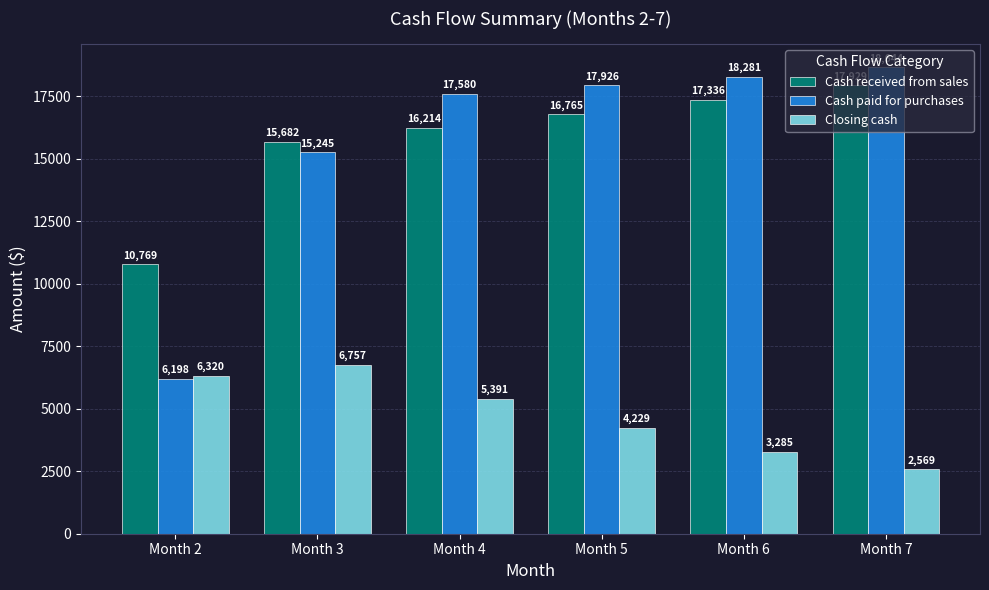

How many data points in Closing cash are less than 5390?

3